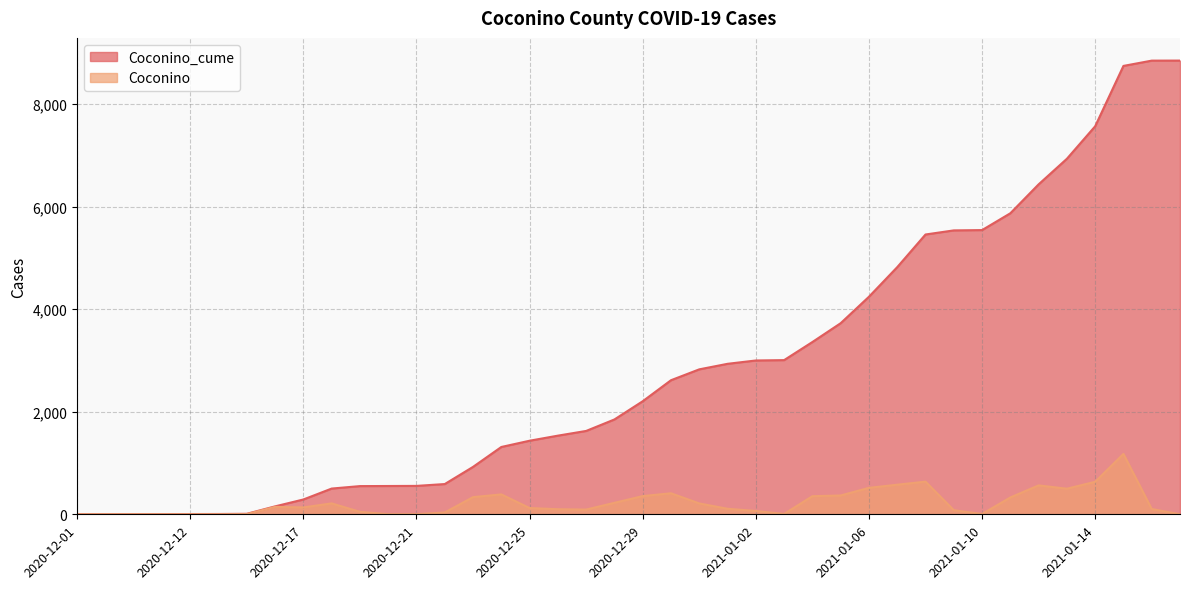

How many positive values does the Coconino series have?

39